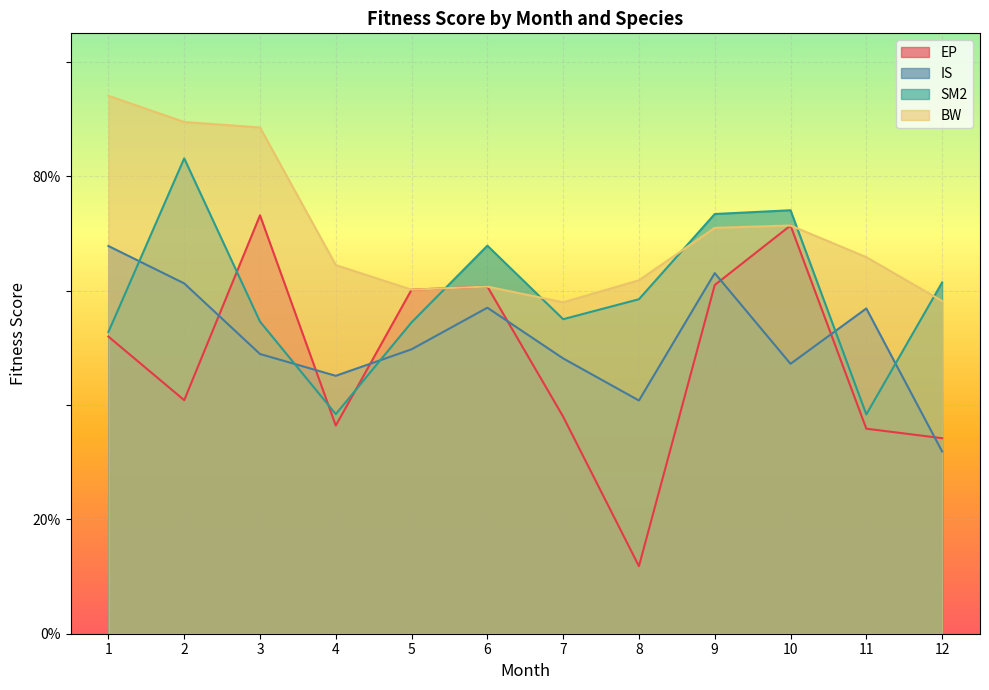

Where is the first local maximum for BW?

6